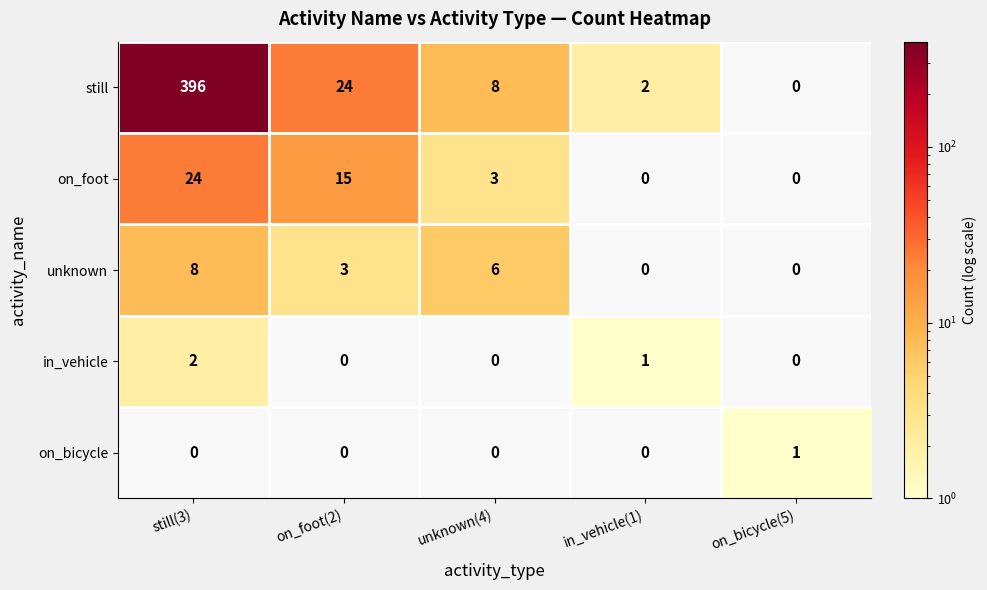

List the series in order of their peak value, lowest first.

on_bicycle, in_vehicle, unknown, on_foot, still